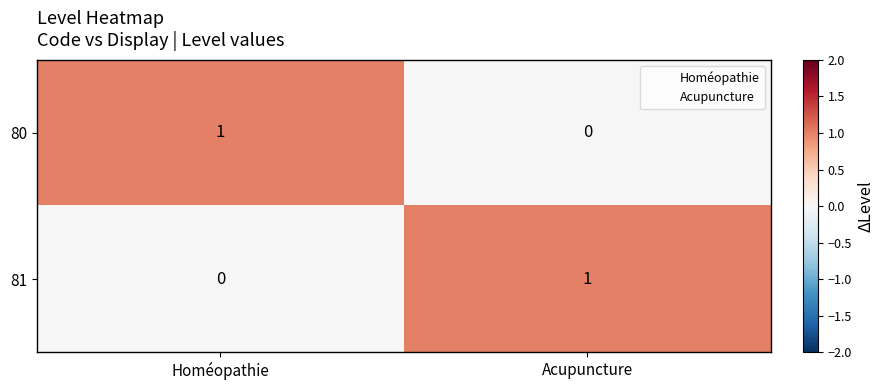

Rank the series at Acupuncture from lowest to highest value.

80, 81